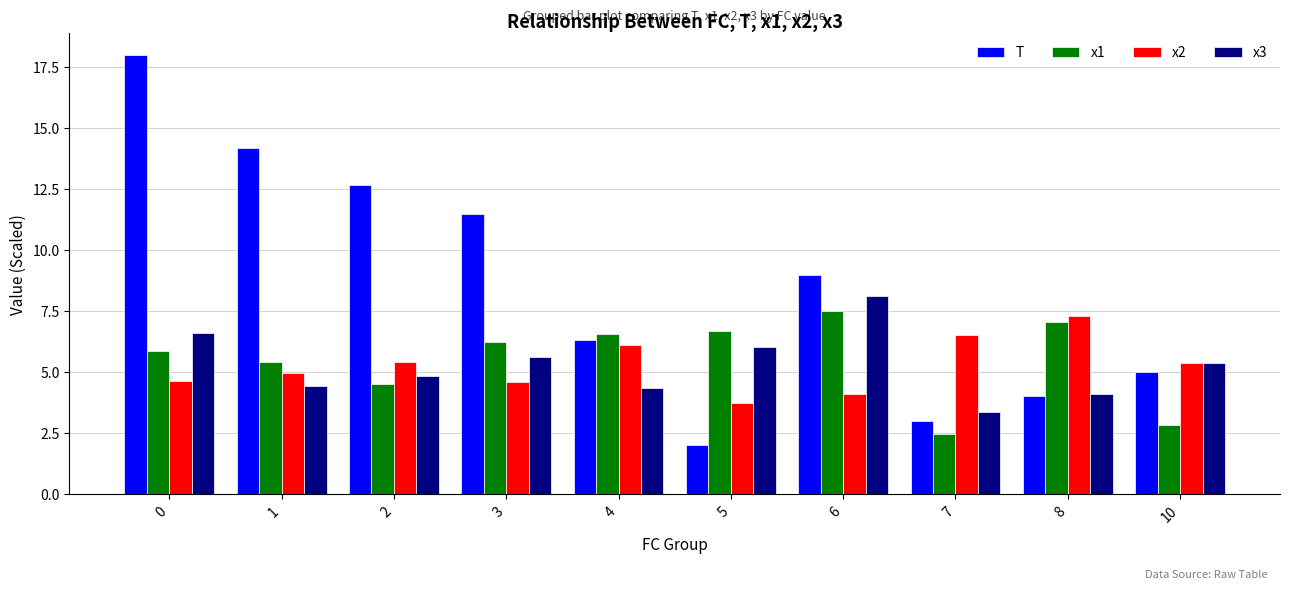

Read the x2 value at 1.

5.0